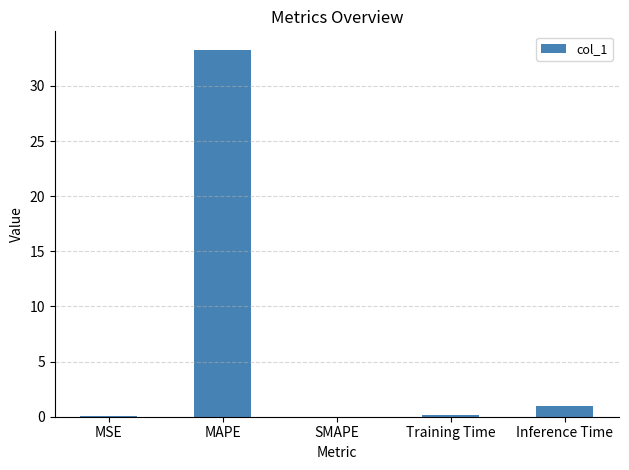

What is the sum of all values?

34.4